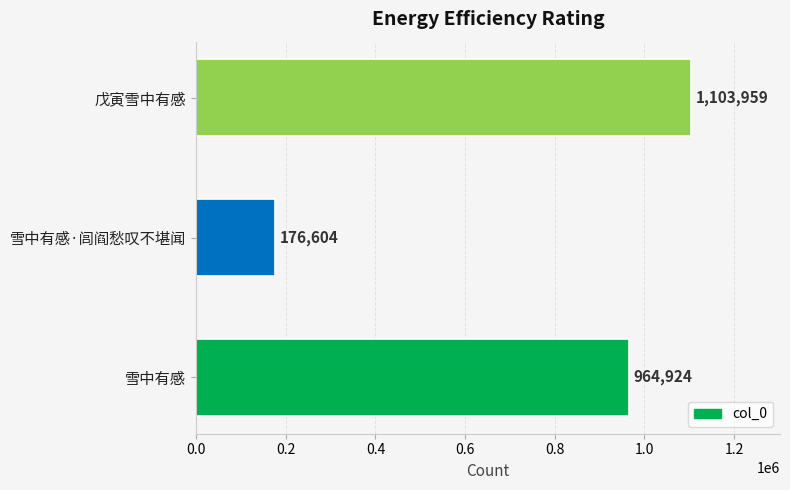

Which category has the lowest value across all series?

雪中有感·闾阎愁叹不堪闻